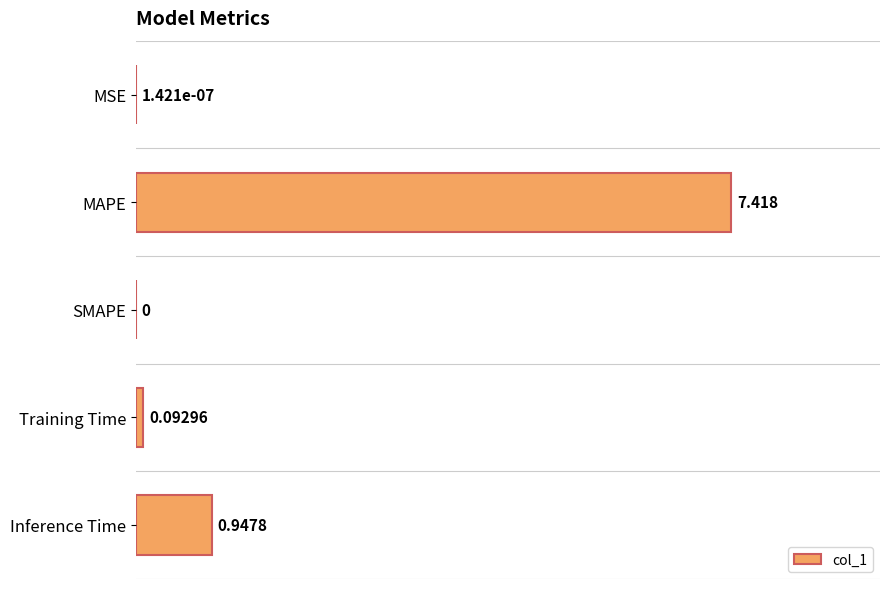

At which label is the value closest to 3?

Inference Time